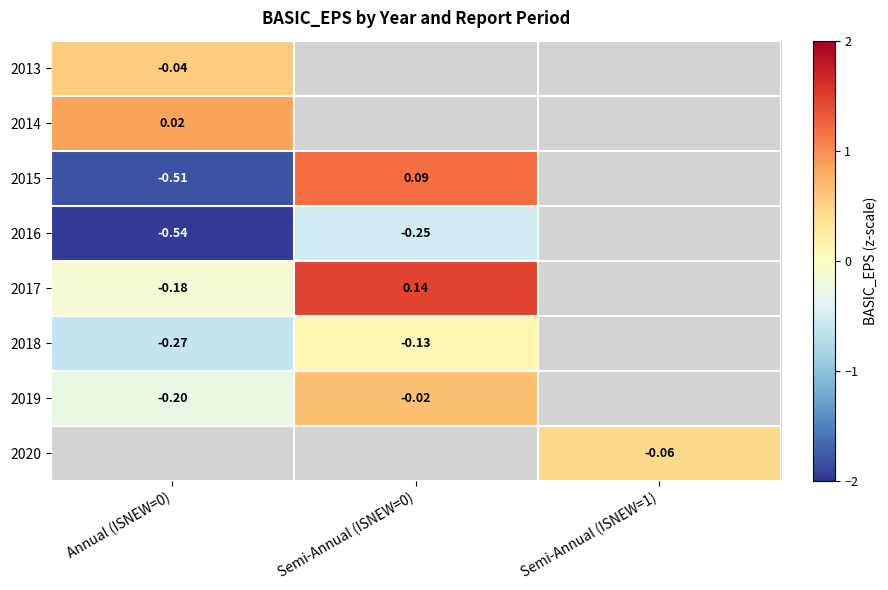

At which label does 2015 reach its minimum?

Annual (ISNEW=0)